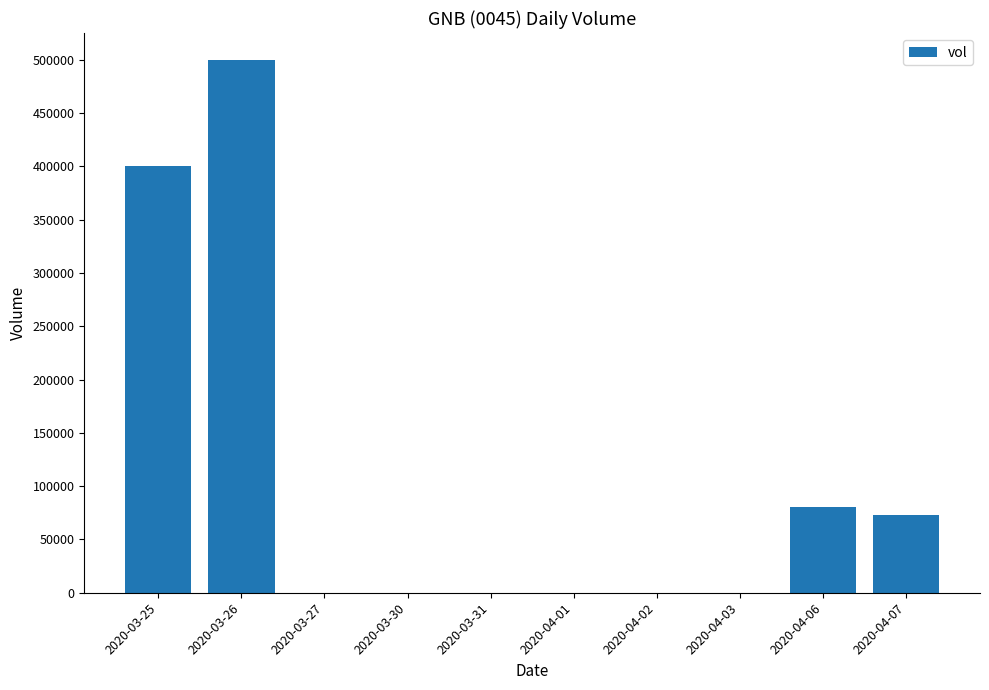

At which label is the value closest to 250000?

2020-03-25